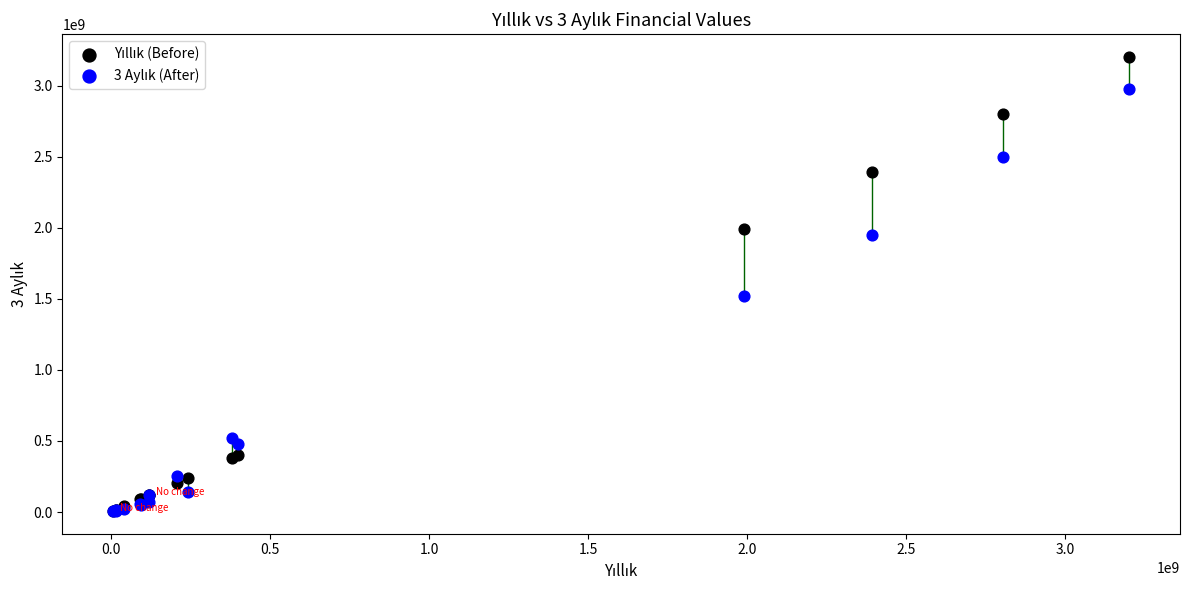

Across all series, what Y value is closest to 1604384503?

1517911442